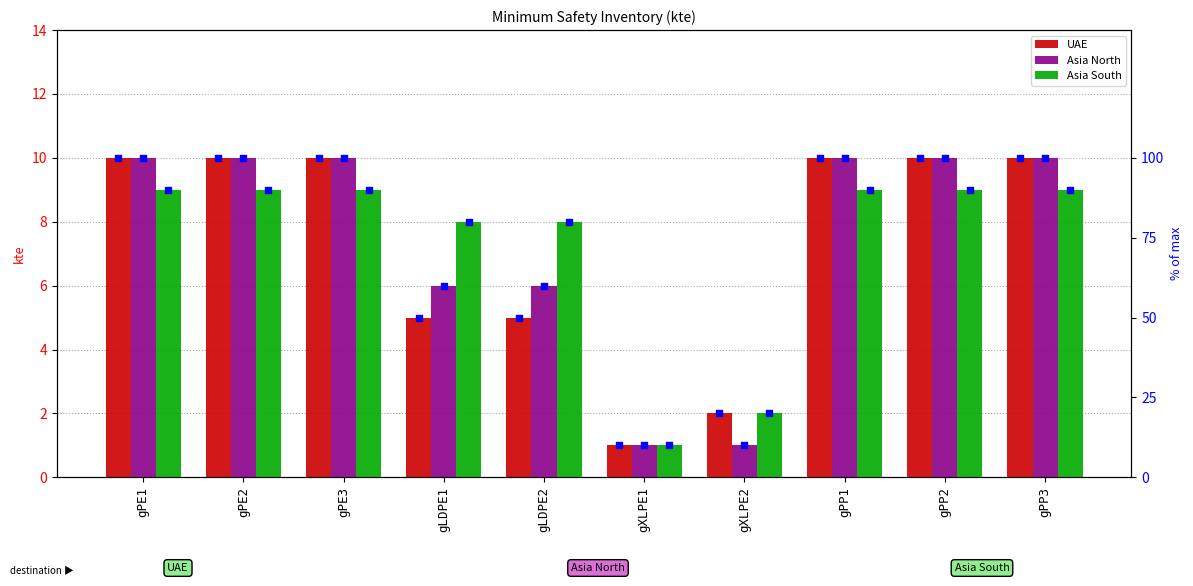

What is the total value across all series at gPP2?

29